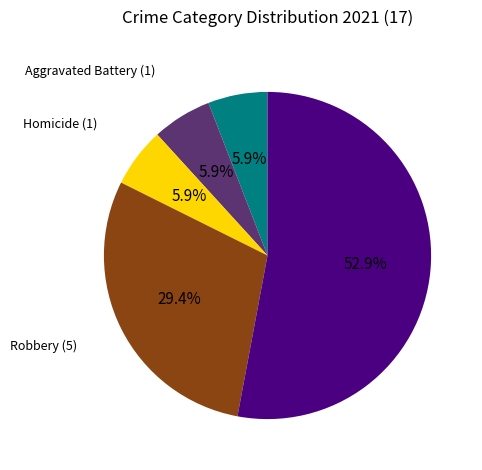

Is there a majority slice in this chart?

Yes